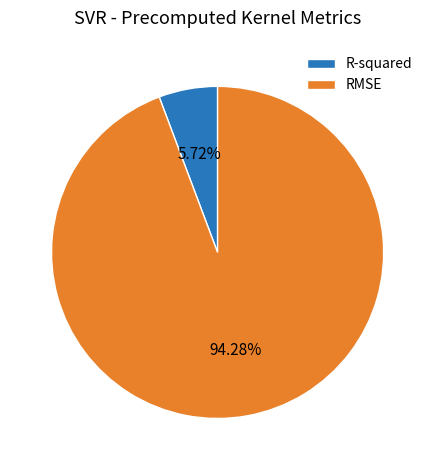

Is RMSE the majority of the pie?

Yes